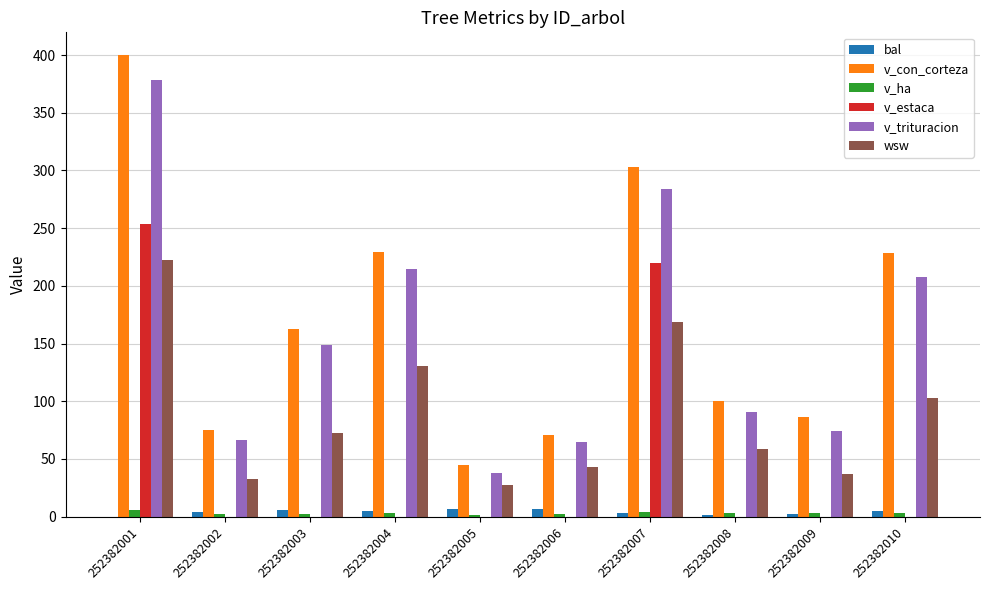

Is it true that v_estaca equals 169.5 at 252382003?

False